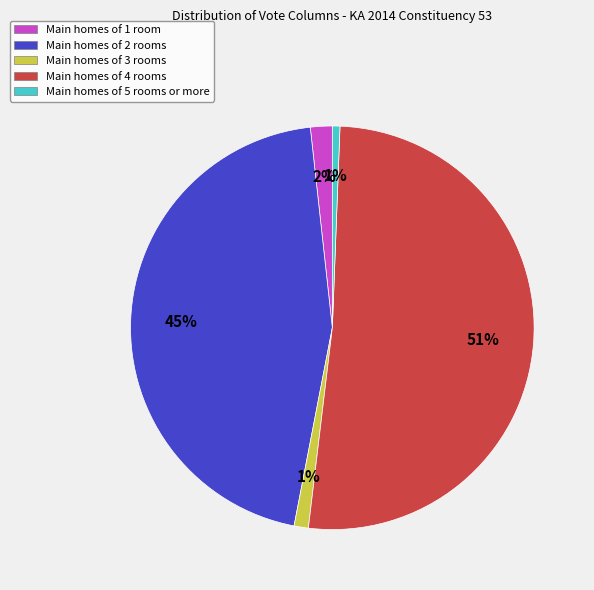

To the nearest percent, what is the average slice percentage?

20%